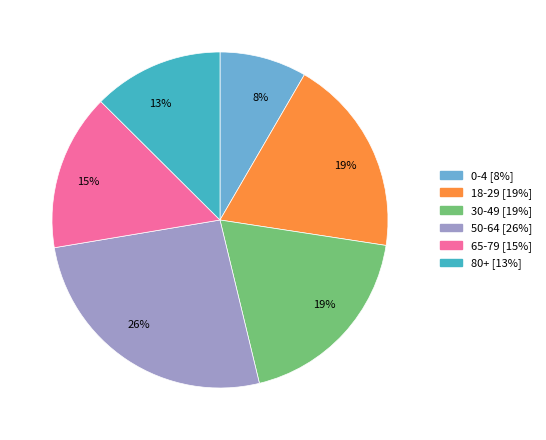

To the nearest percent, what portion does 50-64 represent?

26%